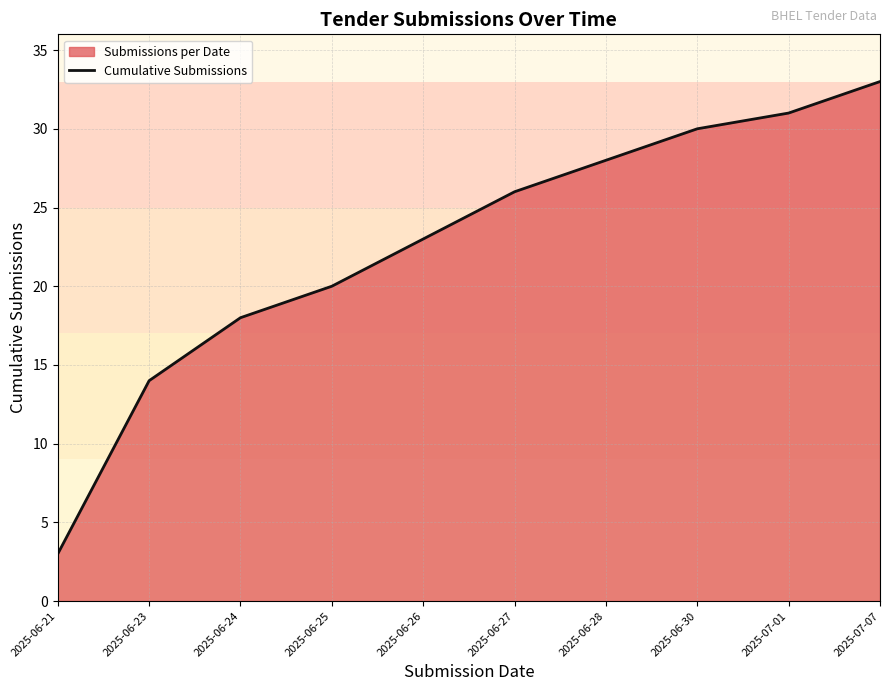

What position from the right is 2025-07-07?

1